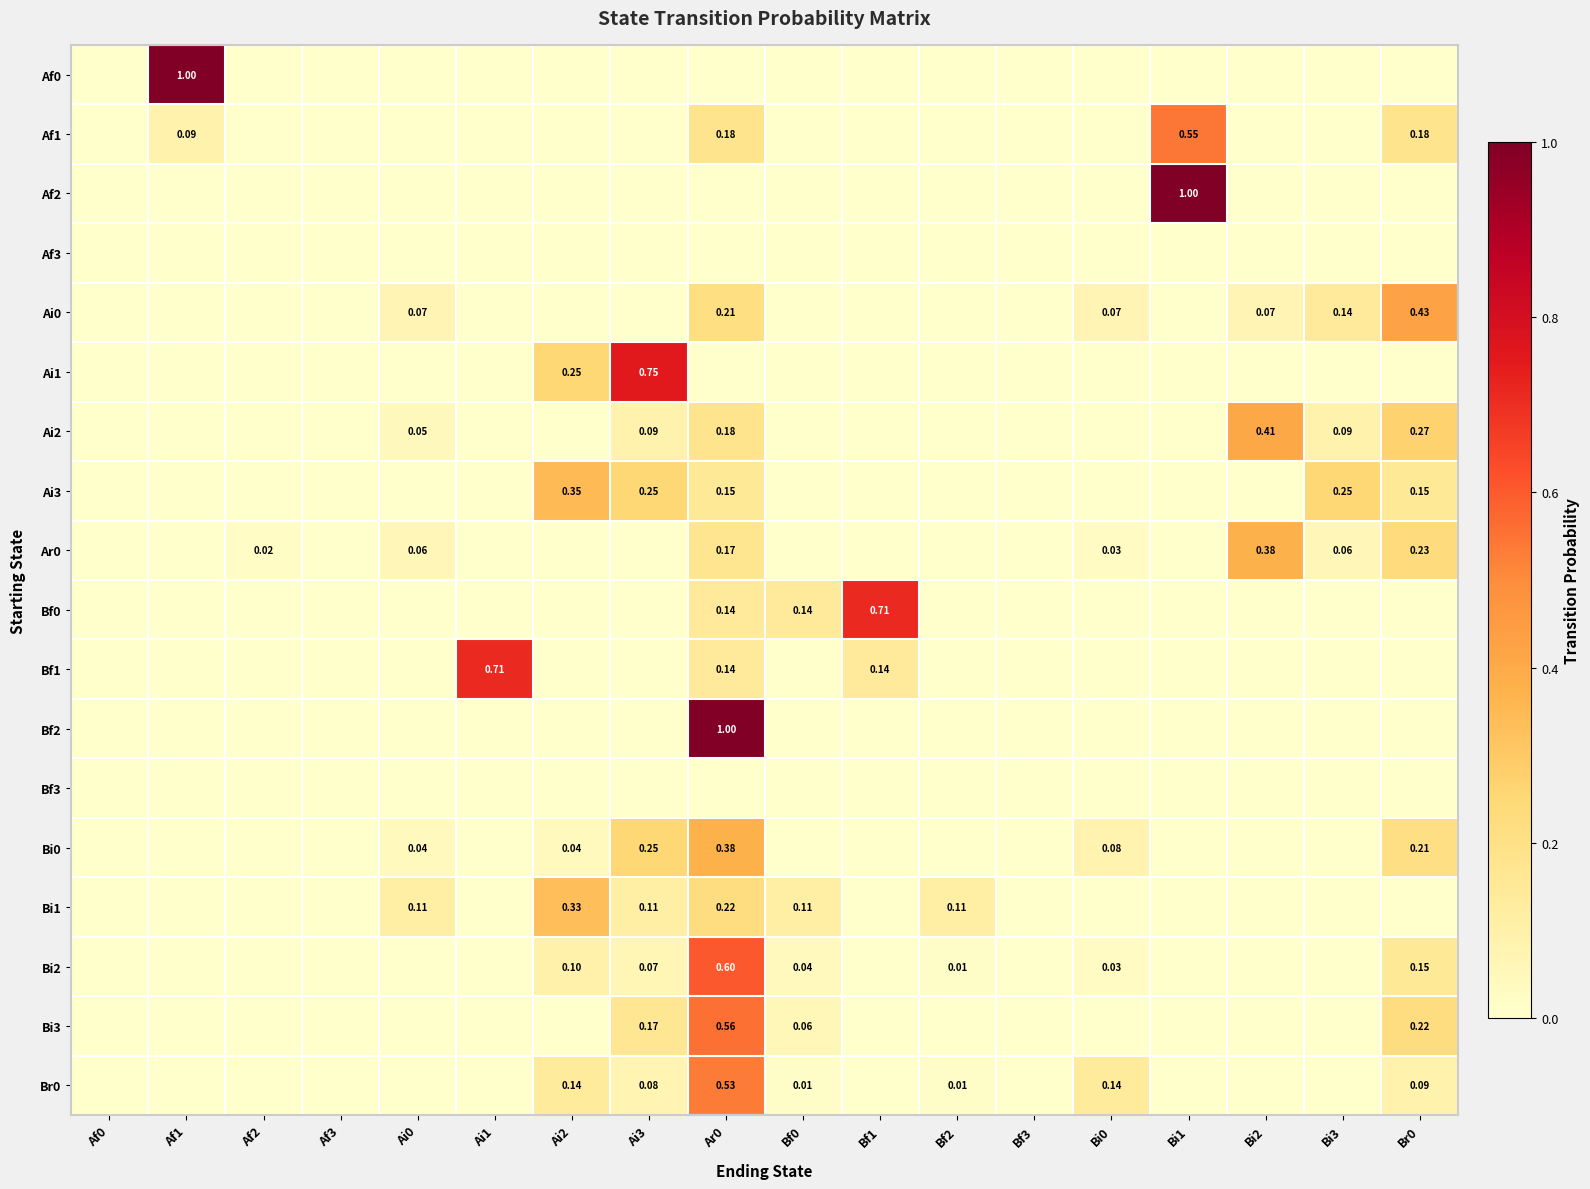

What is the difference between the highest and lowest values at Ai2?

0.3